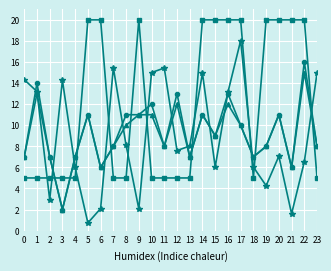

What is the maximum value shown in the chart?

20.0